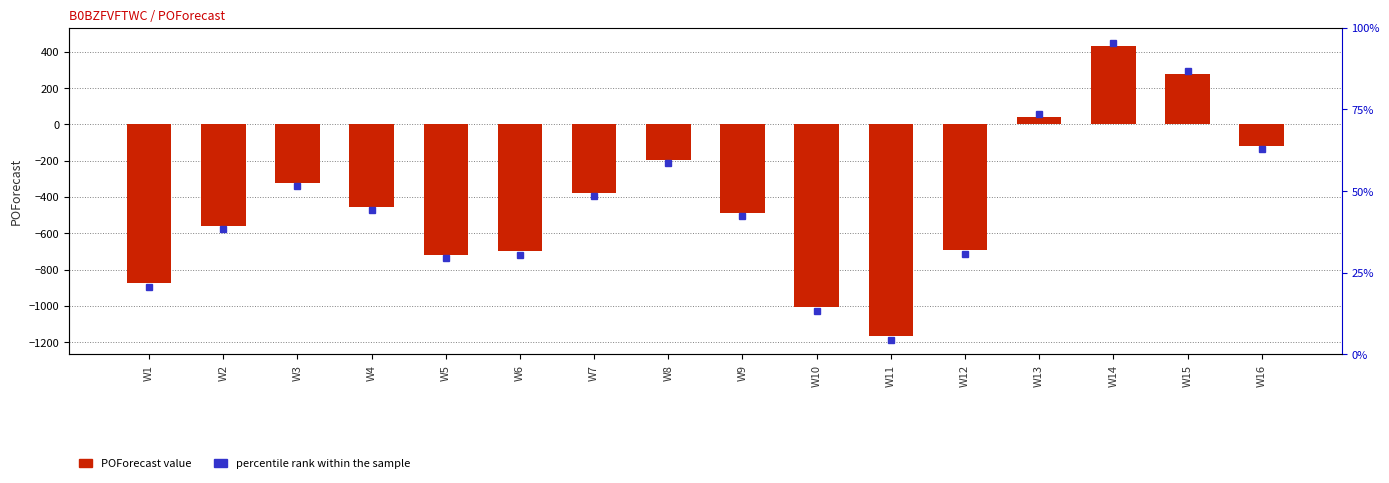

Count the number of values greater than -454.

7